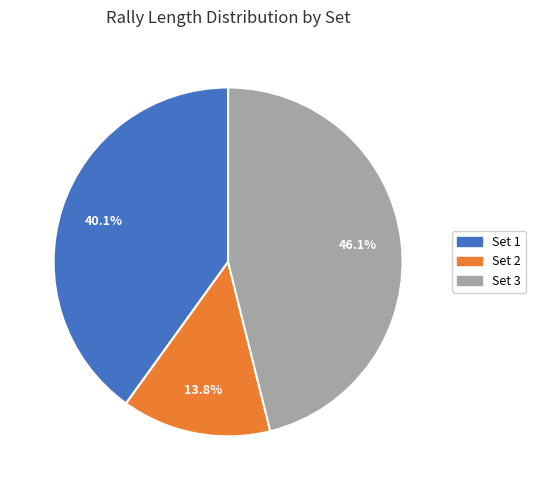

Is it true that Set 3 is 41% of the pie?

False